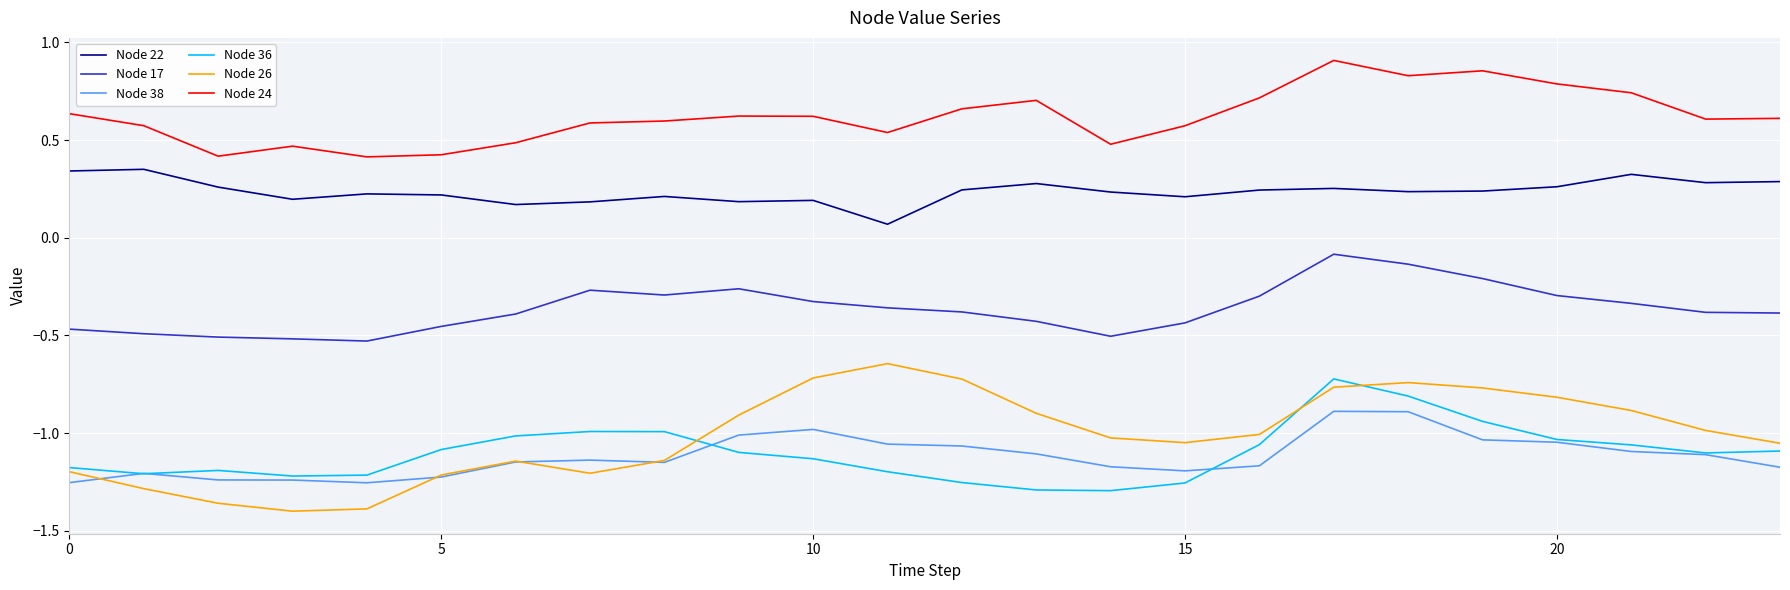

Rank the series by their maximum value, from highest to lowest.

Node 24, Node 22, Node 17, Node 26, Node 36, Node 38